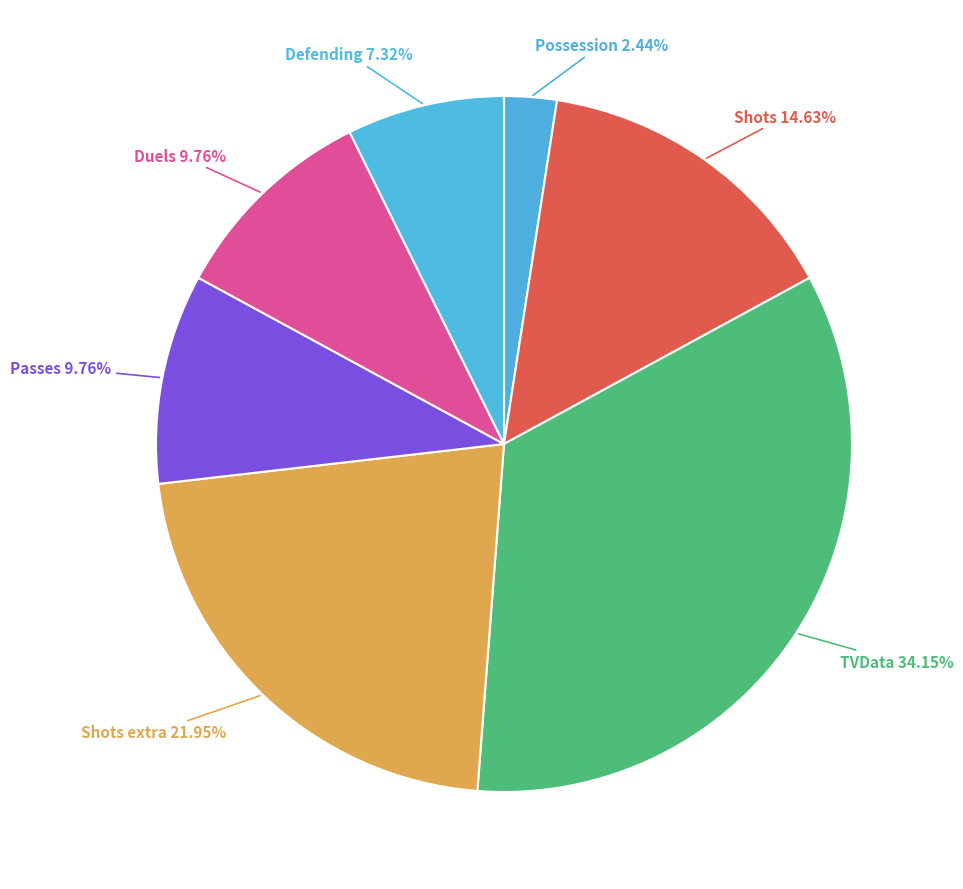

What is the ratio of the value at TVData 34.15% to the value at Shots 14.63%?

2.3